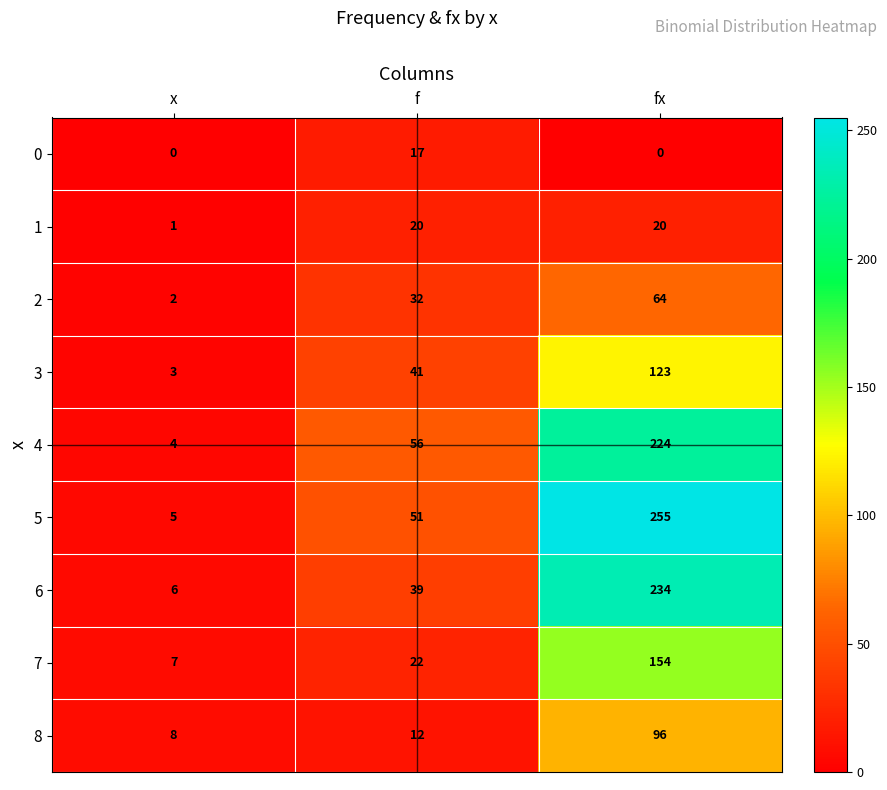

True or false: 5 has a value of 16 at f.

False